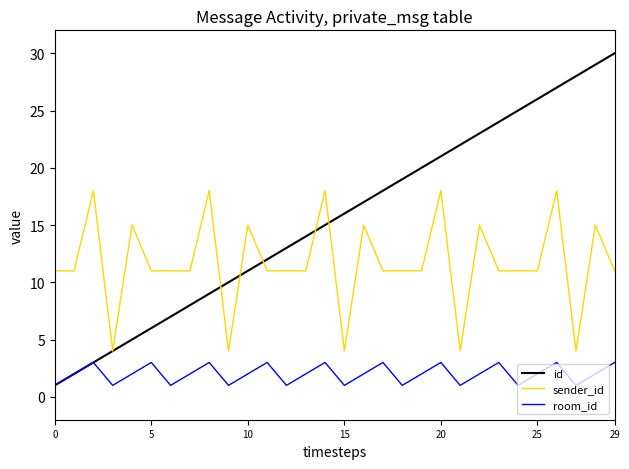

Is this an area chart (filled region under the line)?

No